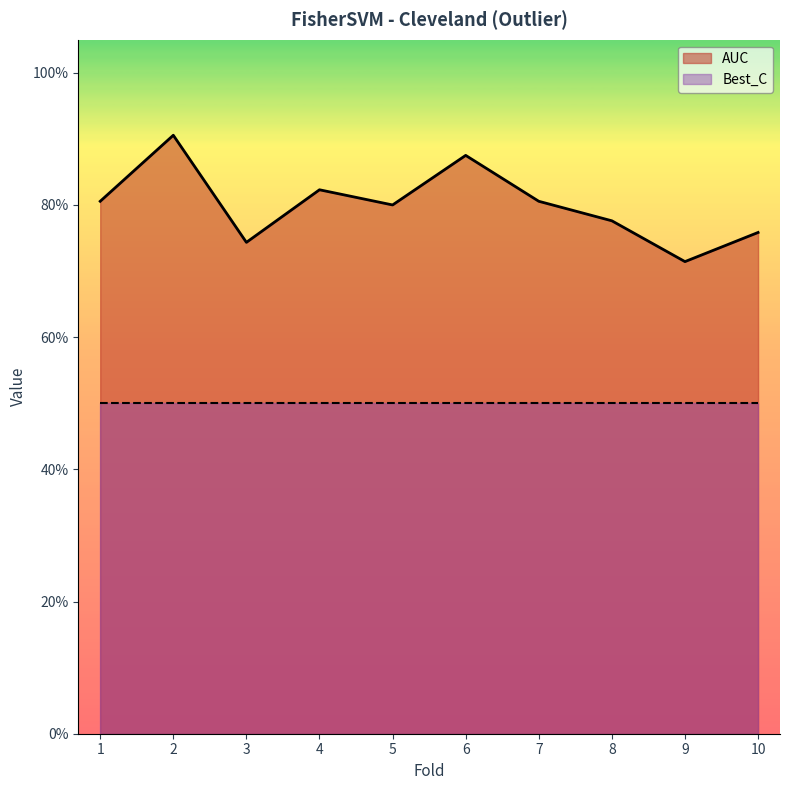

Where is the first local minimum?

3